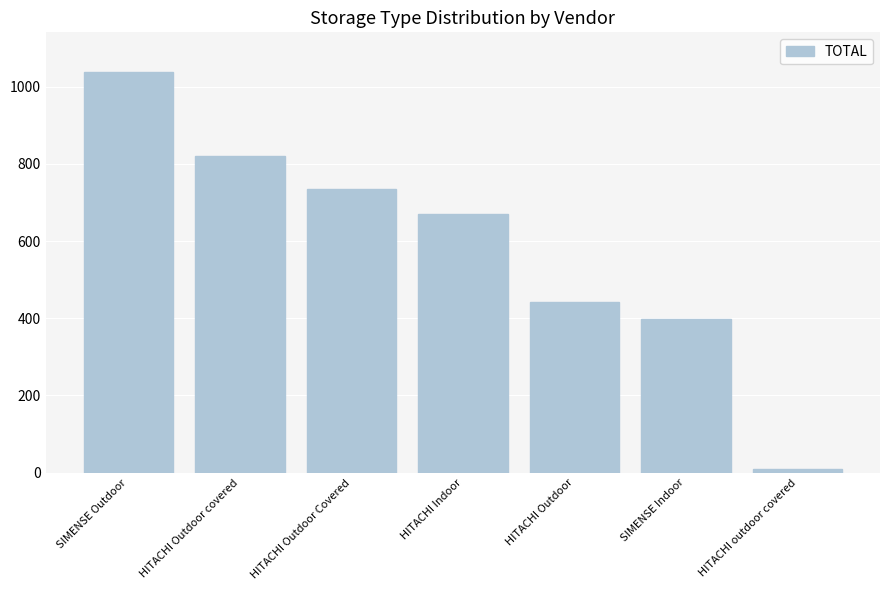

Where does the data first go above 669?

SIMENSE Outdoor